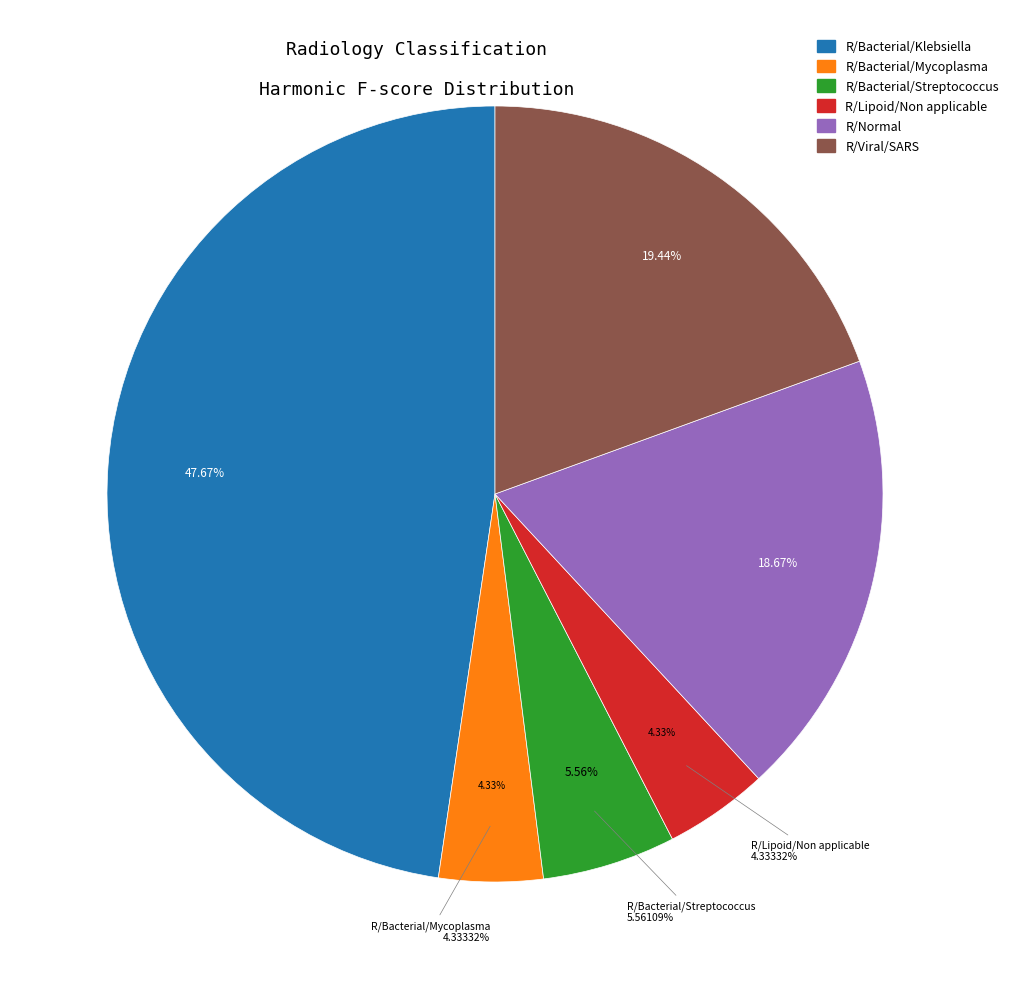

Does R/Bacterial/Mycoplasma account for over 50% of the chart?

No